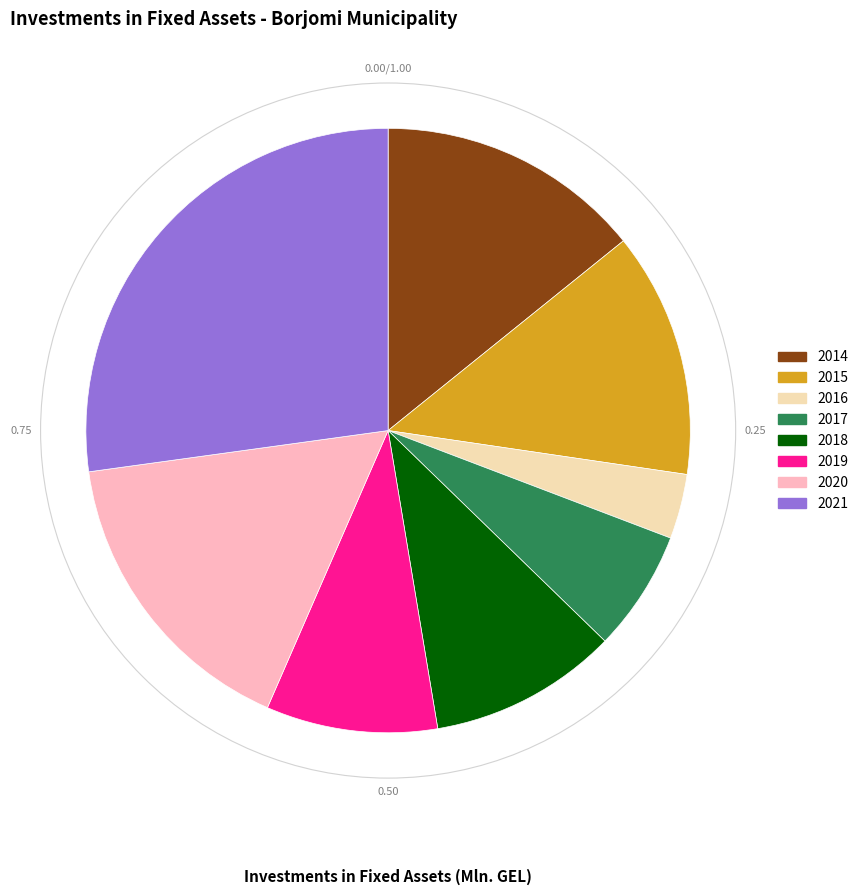

What is the smallest slice in the pie chart?

2016